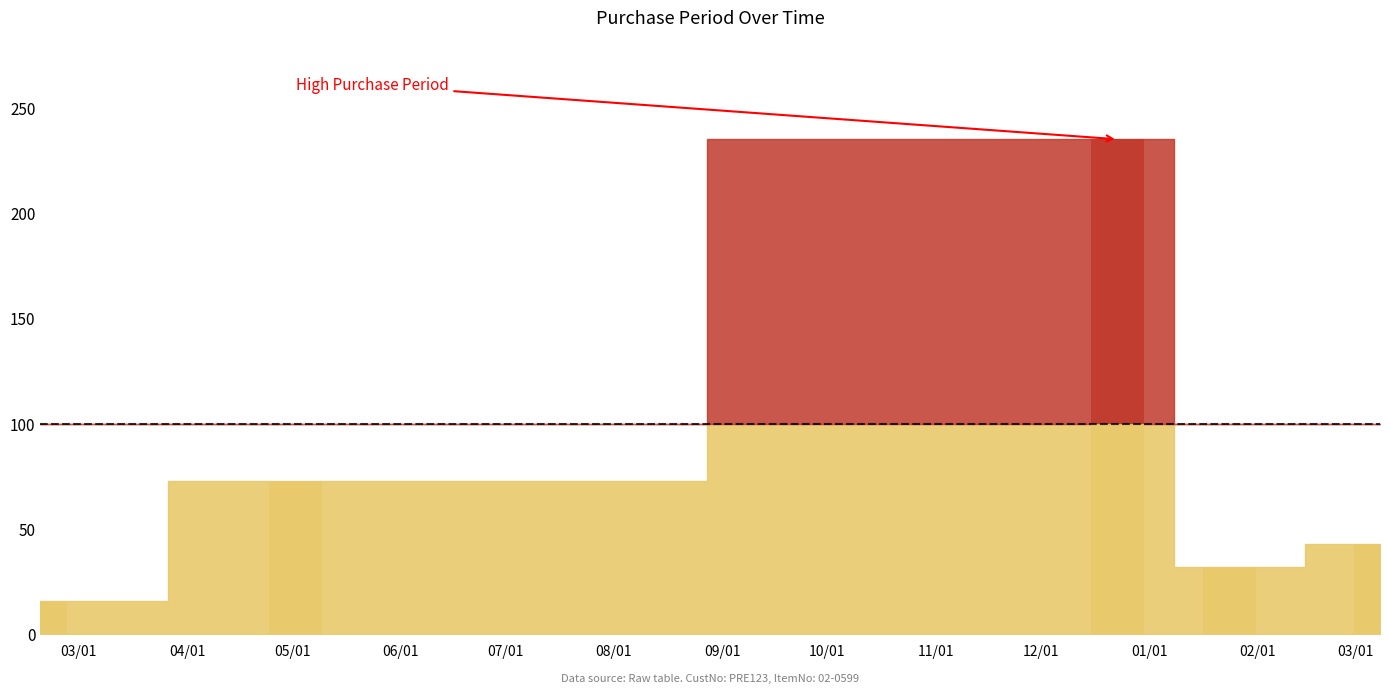

How many bars are there in total?

5